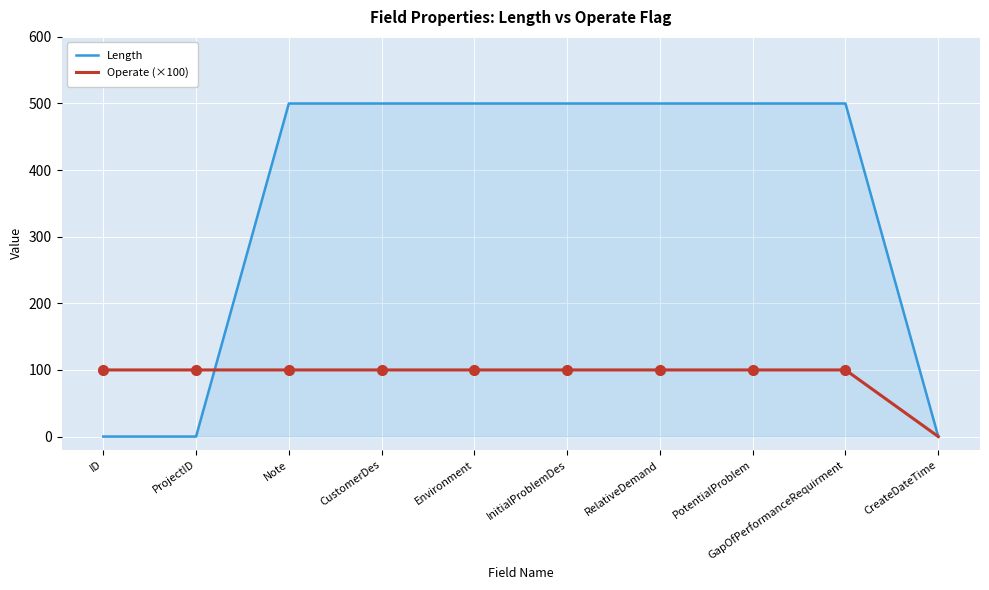

What is the difference between the second highest and minimum values in the Length series?

500